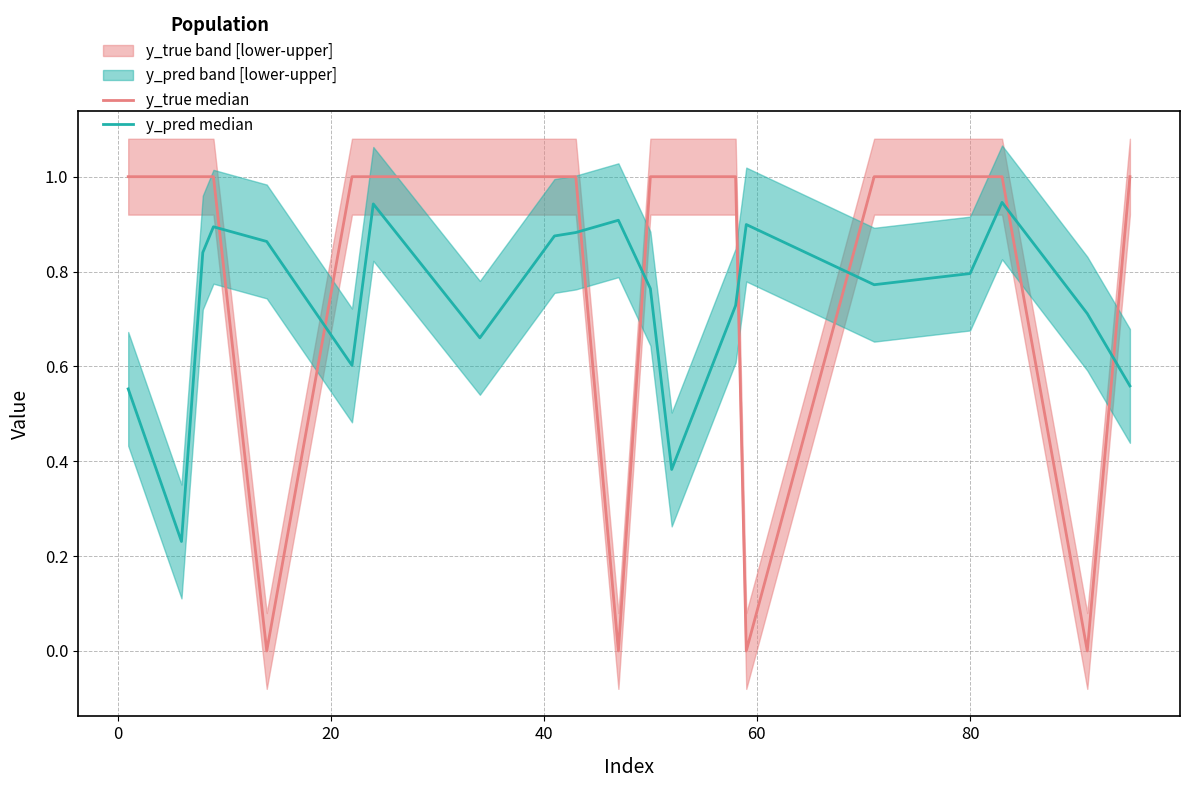

What is the maximum value shown in the chart?

1.0